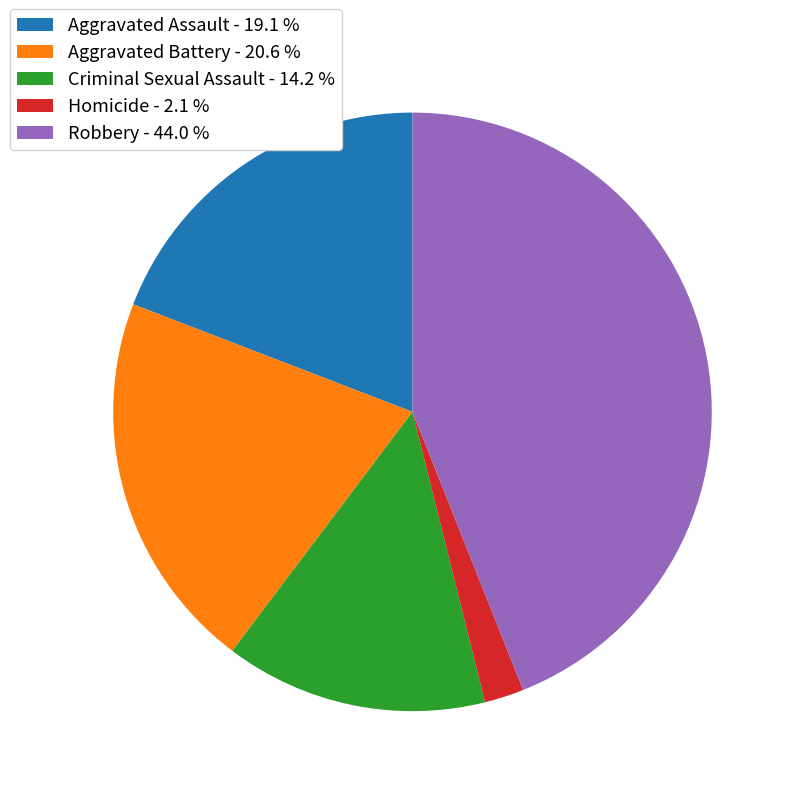

True or false: Aggravated Assault accounts for 19% of the total.

True